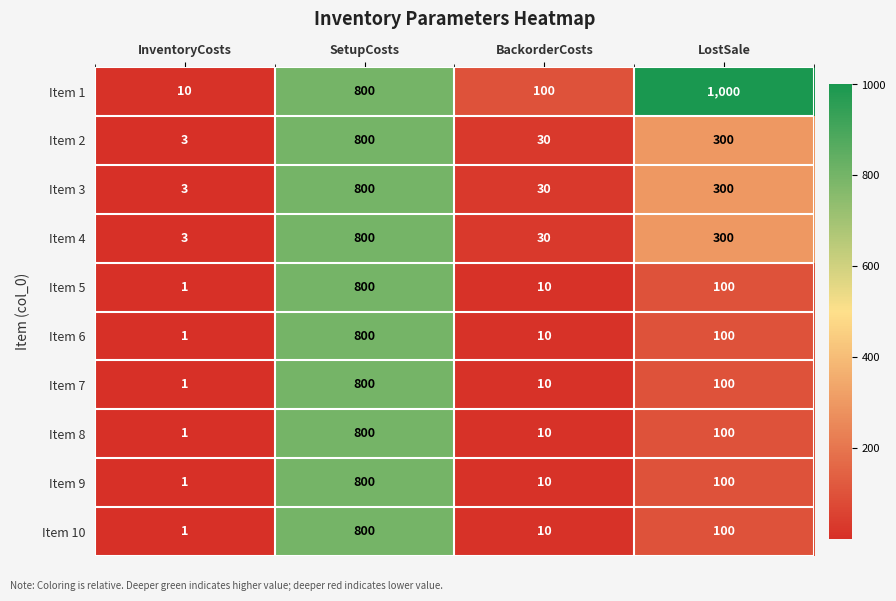

At which category is the sum across all series the highest?

SetupCosts